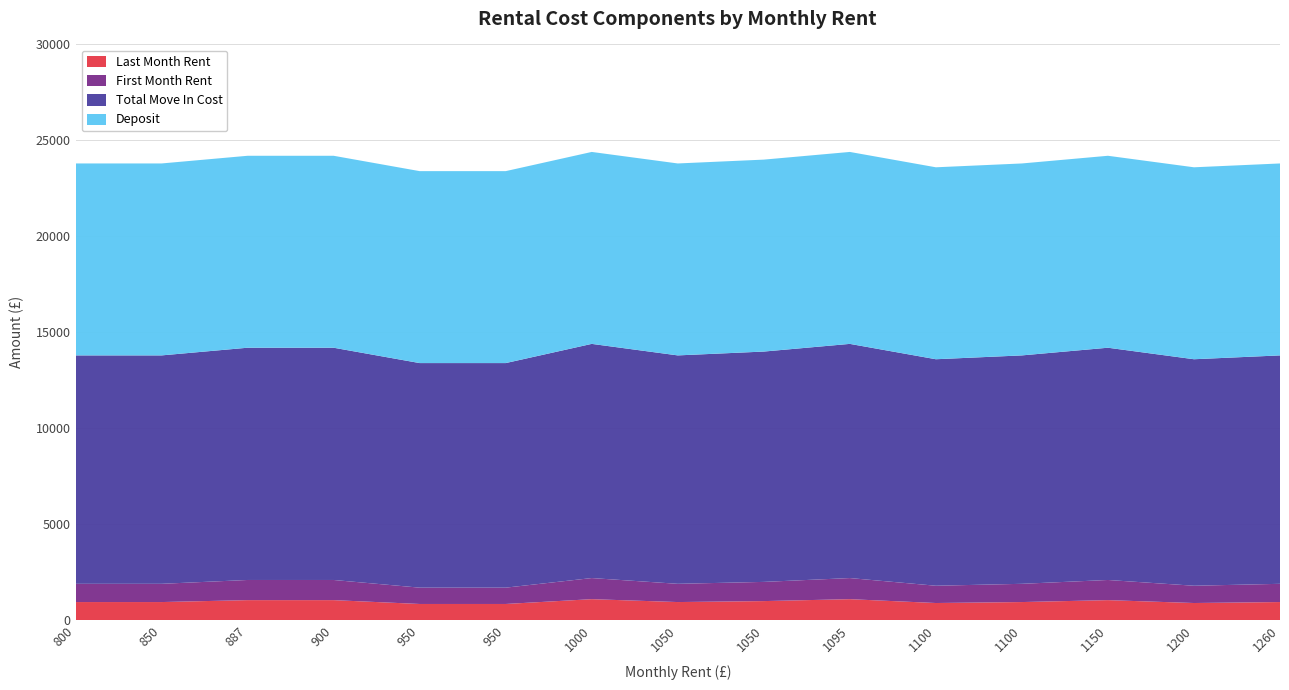

Reading right to left, list all the values displayed in this chart.

Deposit: 10000	10000	10000	10000	10000	10000	10000	10000	10000	10000	10000	10000	10000	10000	10000
Total Move In Cost: 11900	11800	12100	11900	11800	12200	12000	11900	12200	11700	11700	12100	12100	11900	11900
First Month Rent: 950	900	1050	950	900	1100	1000	950	1100	850	850	1050	1050	950	950
Last Month Rent: 950	900	1050	950	900	1100	1000	950	1100	850	850	1050	1050	950	950